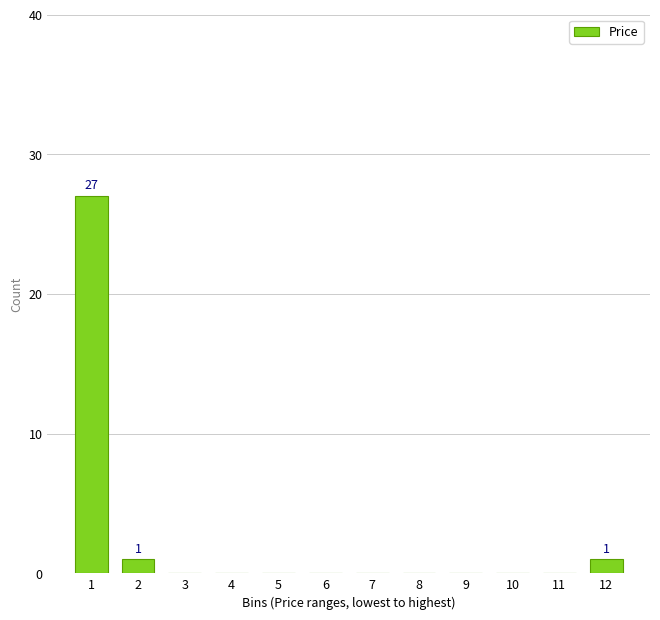

Reading left to right, list all the values displayed in this chart.

1=27	2=1	3=0	4=0	5=0	6=0	7=0	8=0	9=0	10=0	11=0	12=1